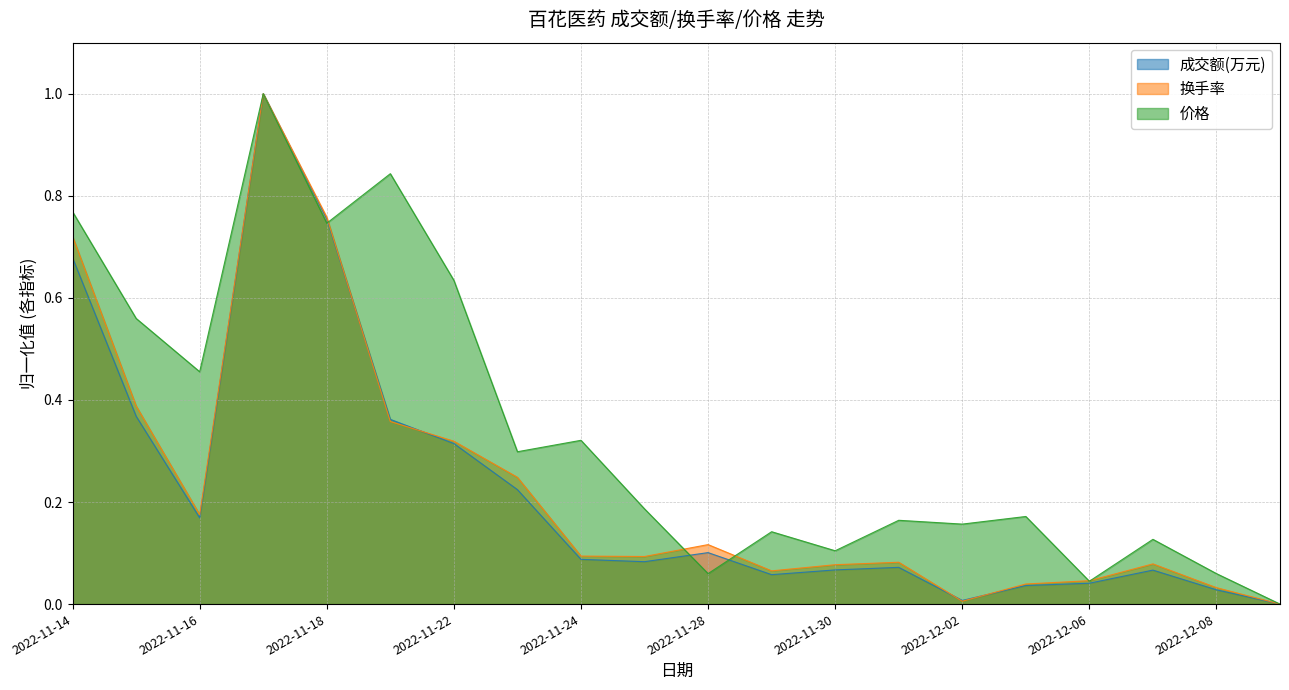

True or false: 换手率 has a value of 0.8 at 2022-11-18.

True